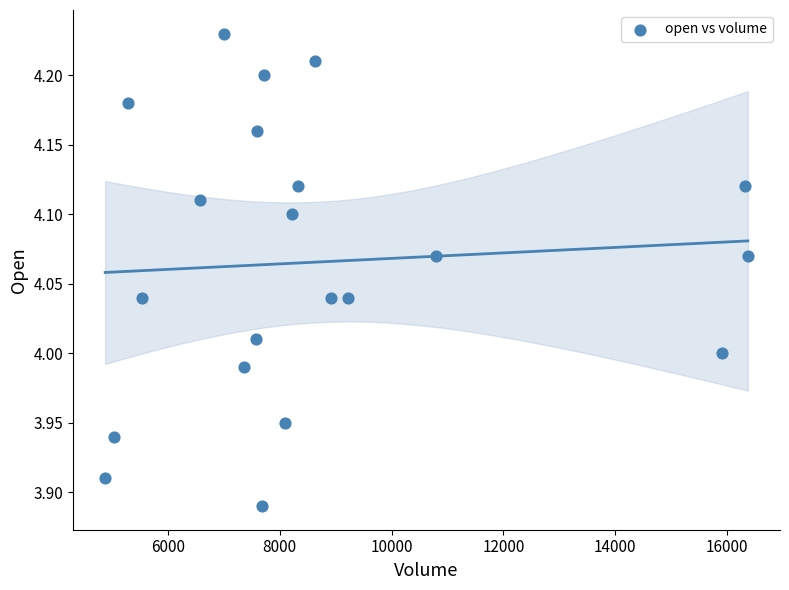

What is the range of X values (max minus min)?

11495.1